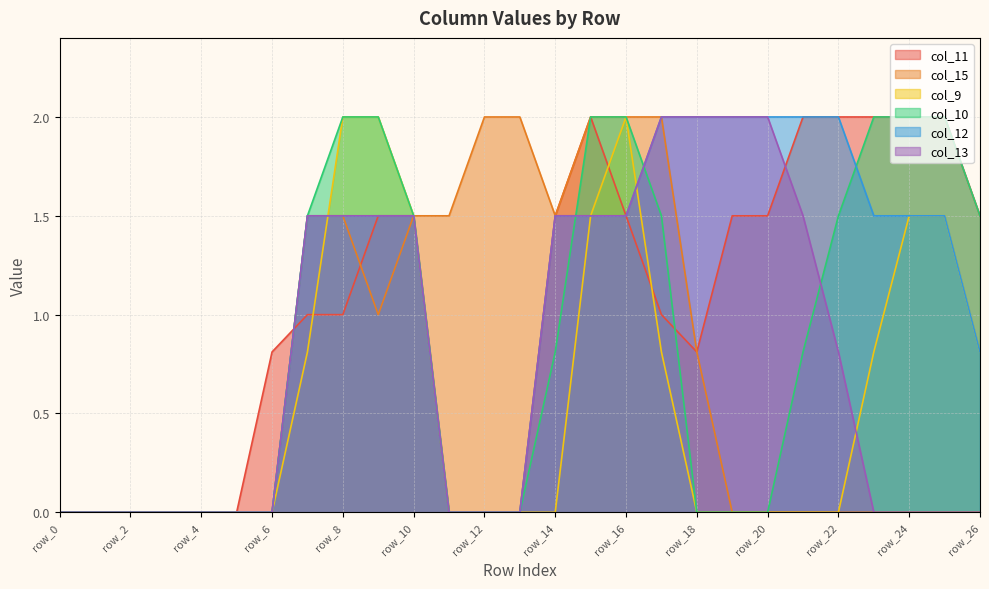

What is the difference between the col_10 values at row_7 and row_18?

1.5